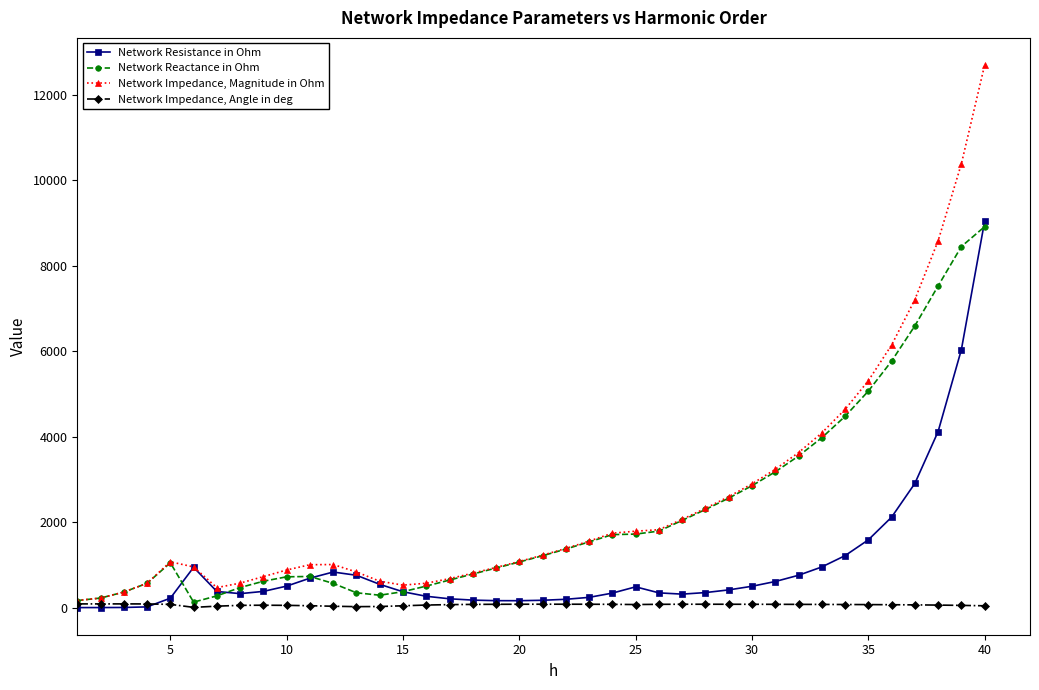

What is the greatest value displayed?

12697.2